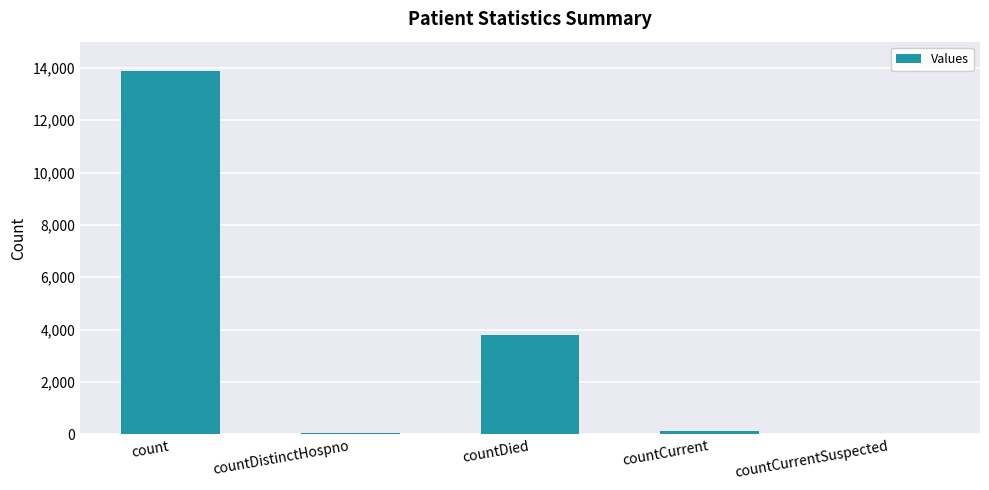

Which category has the highest value across all series?

count